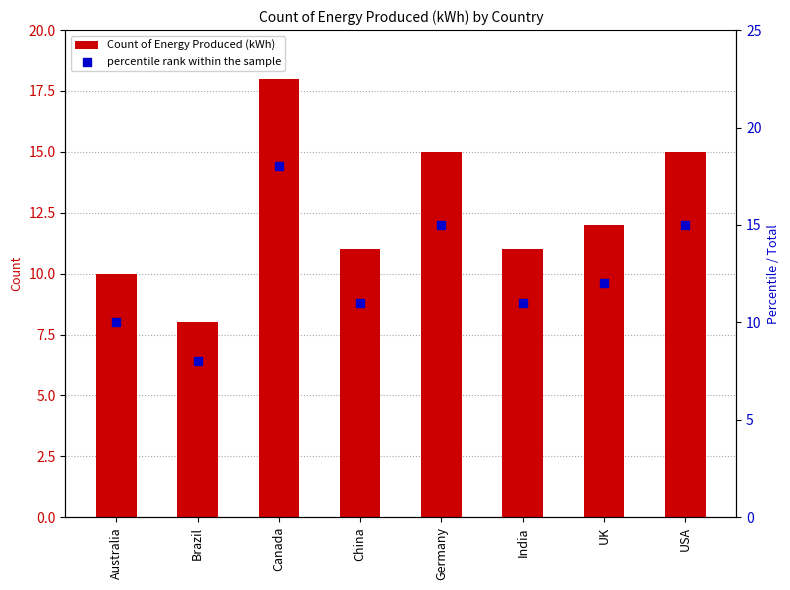

Which series contains the highest Y value?

Count of Energy Produced (kWh)